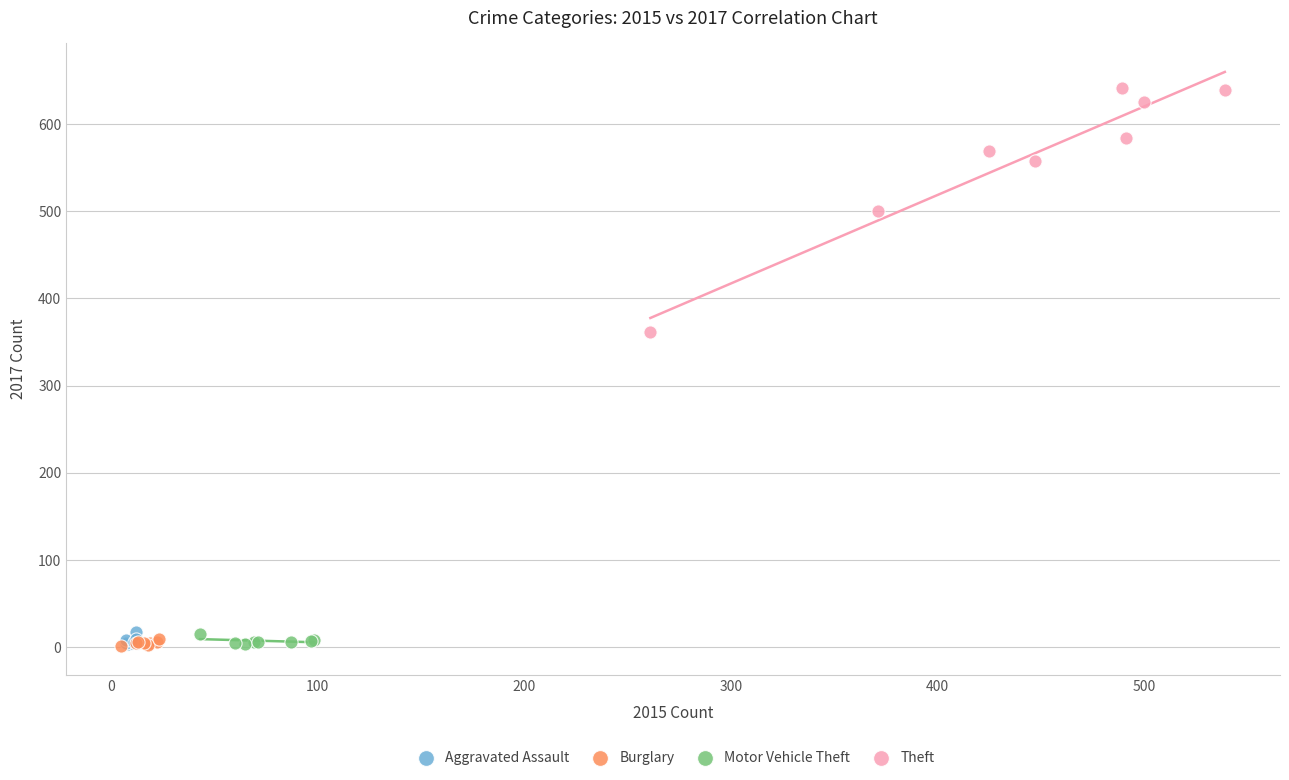

Which series has the largest Y range (max minus min)?

Theft